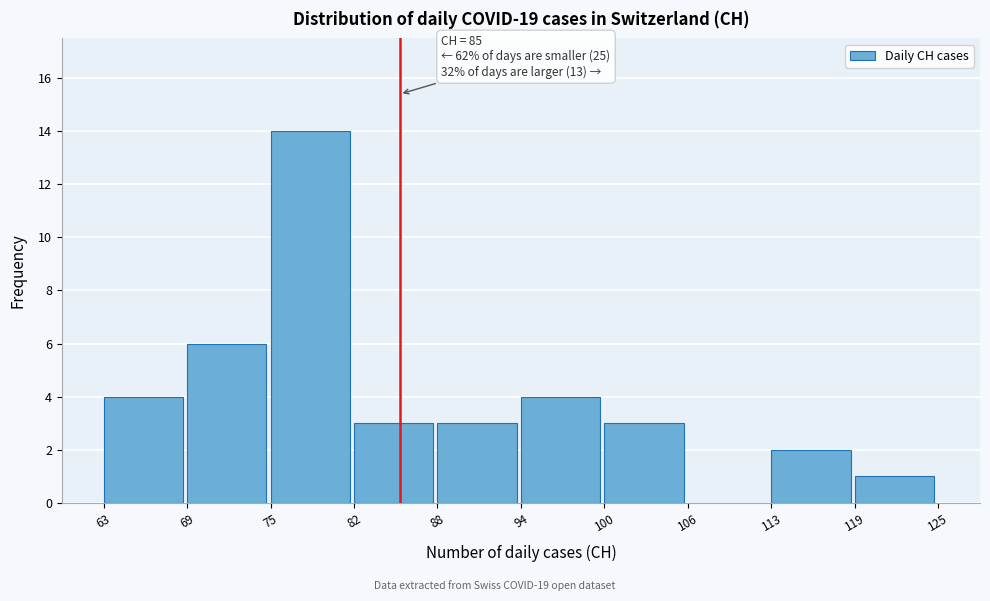

Over which range of the x-axis is the bar tallest?

75 to 82